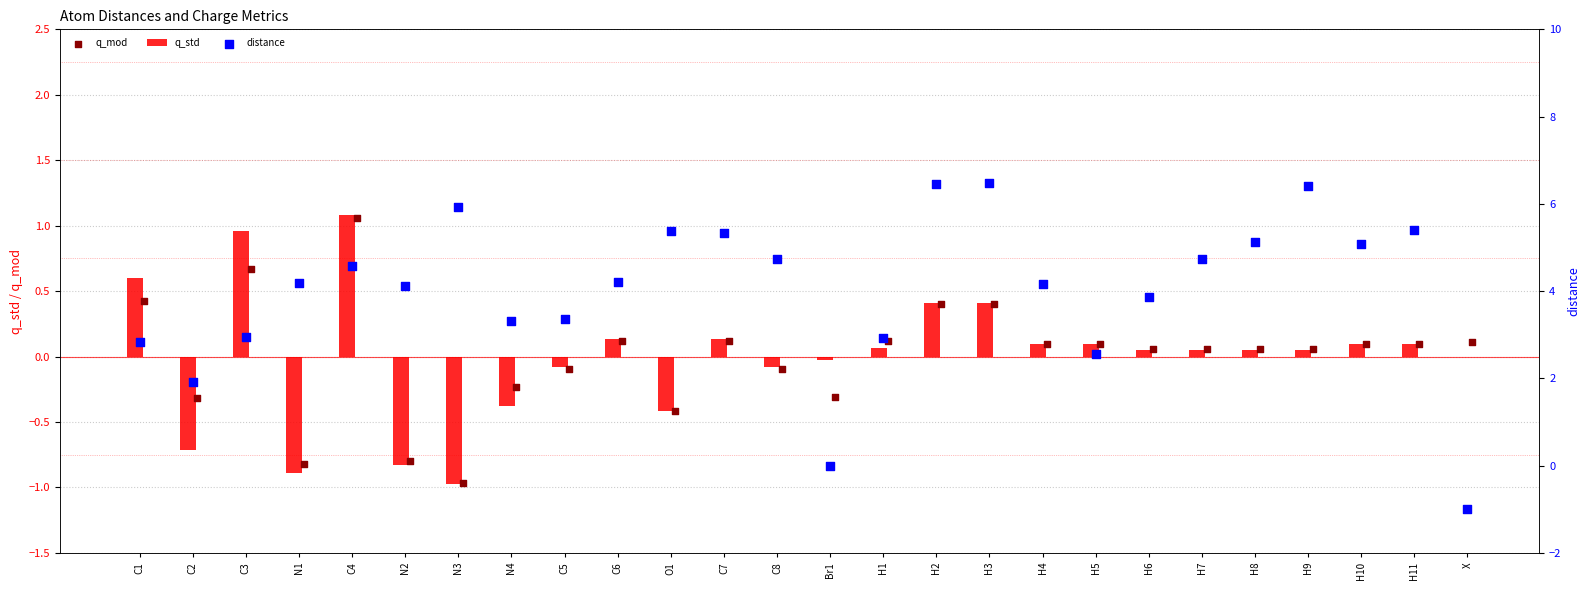

What are all the series names shown in the legend?

q_std, q_mod, distance